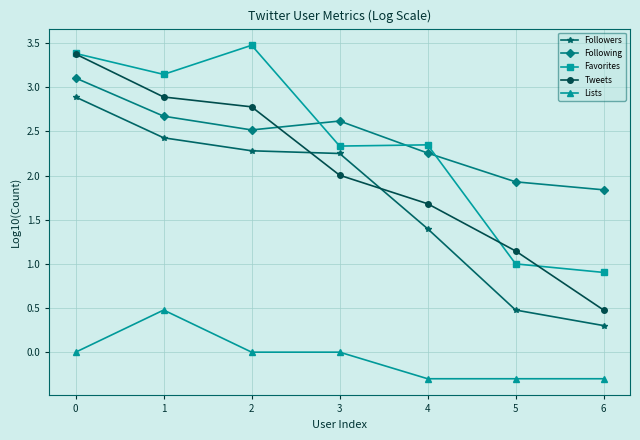

What is the difference between the Favorites values at 0 and 6?

2.5